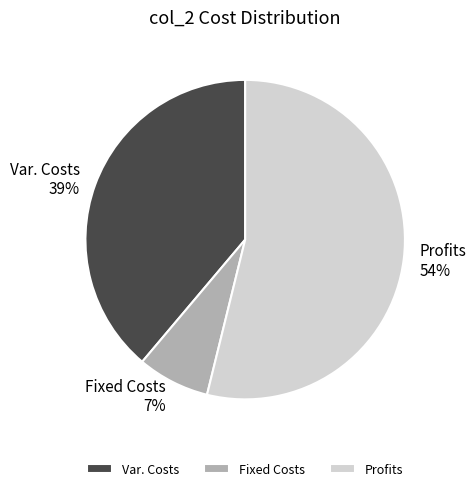

Rank the categories by value from highest to lowest.

Profits, Var. Costs, Fixed Costs